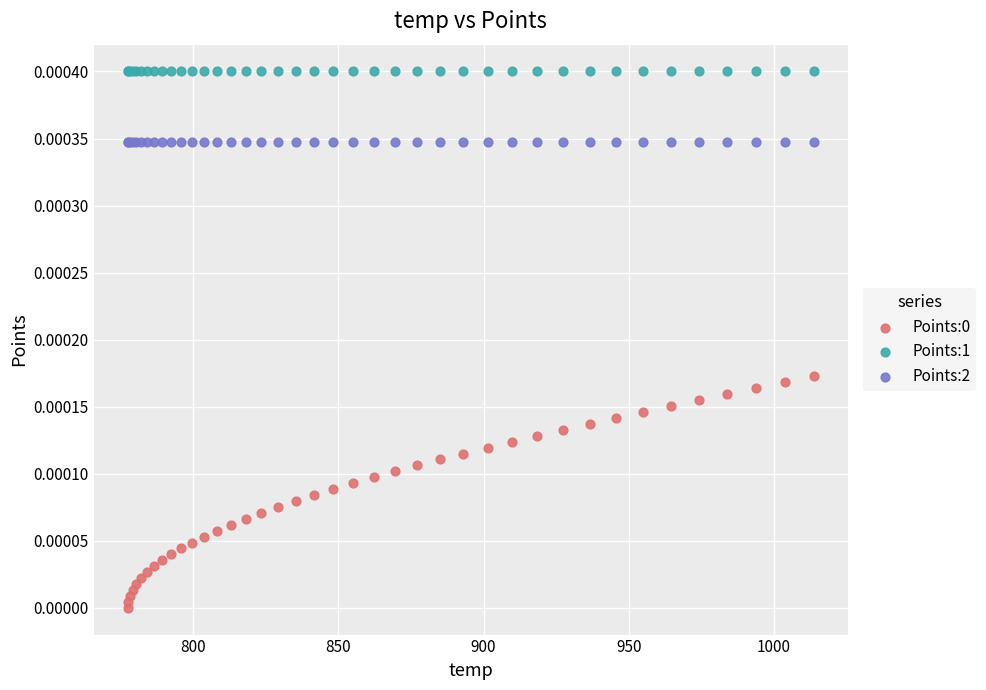

Which series contains the highest Y value?

Points:1